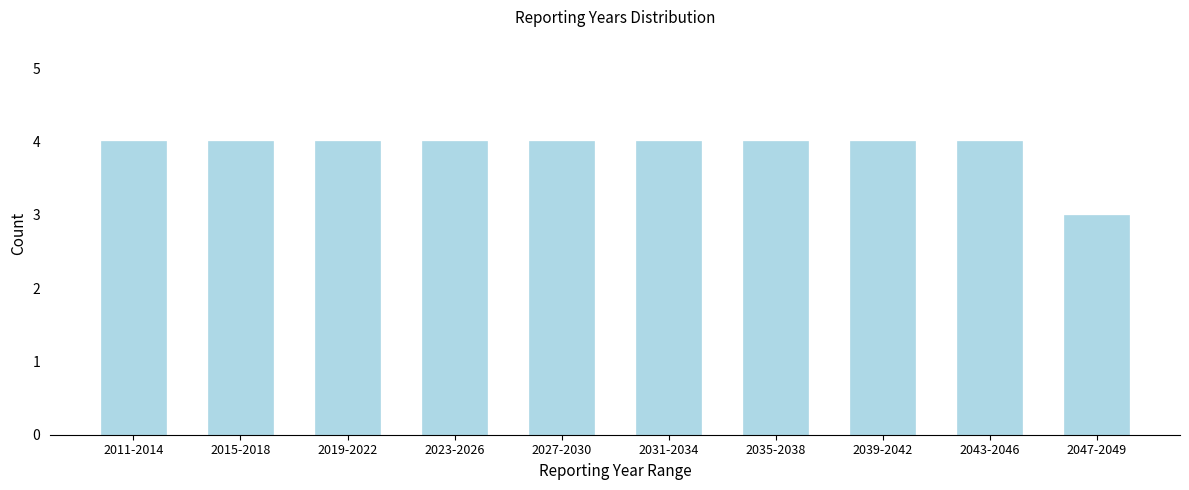

Reading left to right, extract all data points from this chart.

4	4	4	4	4	4	4	4	4	3